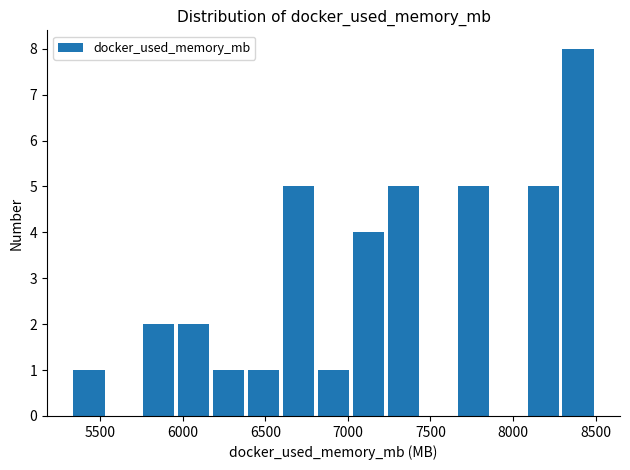

How tall is the bar that spans 7650 to 7850 on the x-axis? Neither the bar edges nor the heights are printed on the chart, so give them approximately, as read against the axes.

5